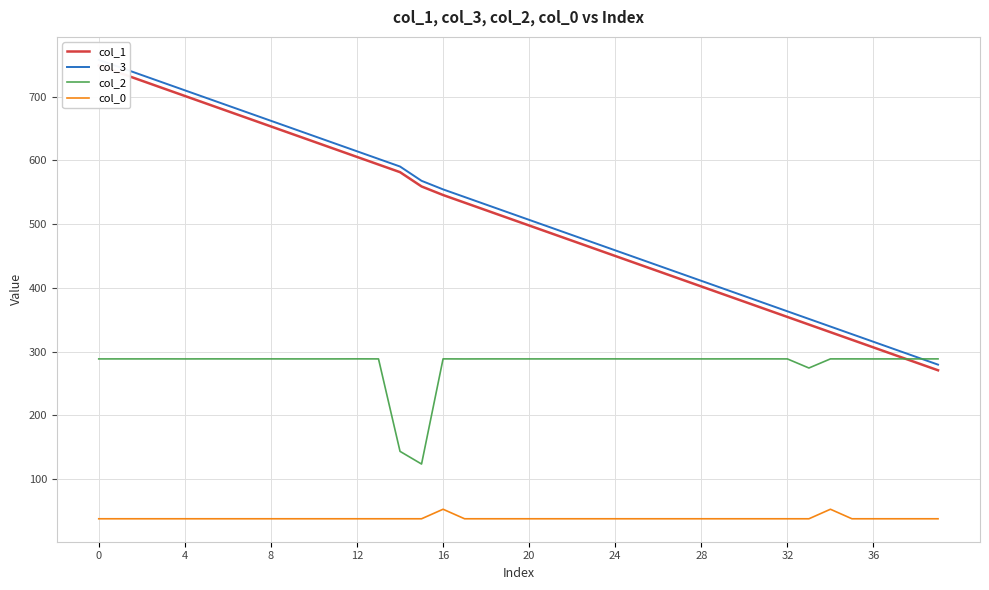

What is the smallest value displayed?

37.6